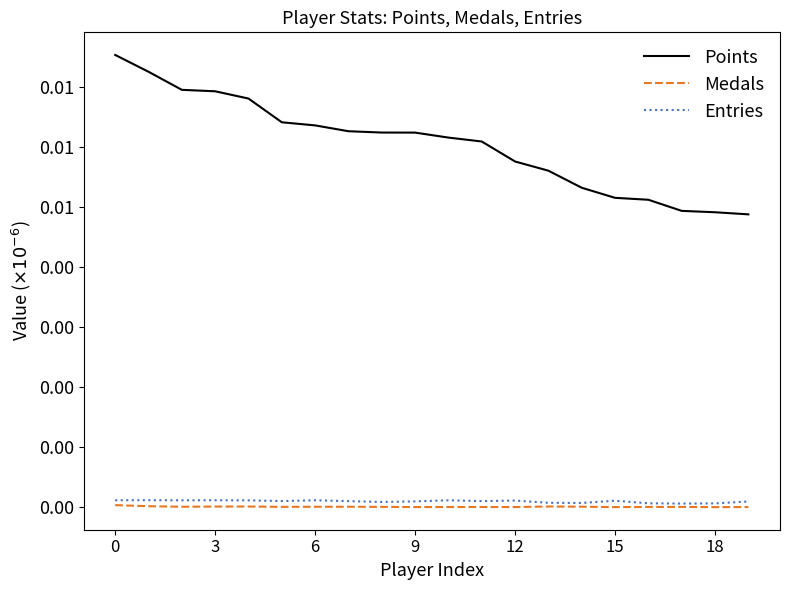

True or false: Medals and Entries intersect in this chart.

False